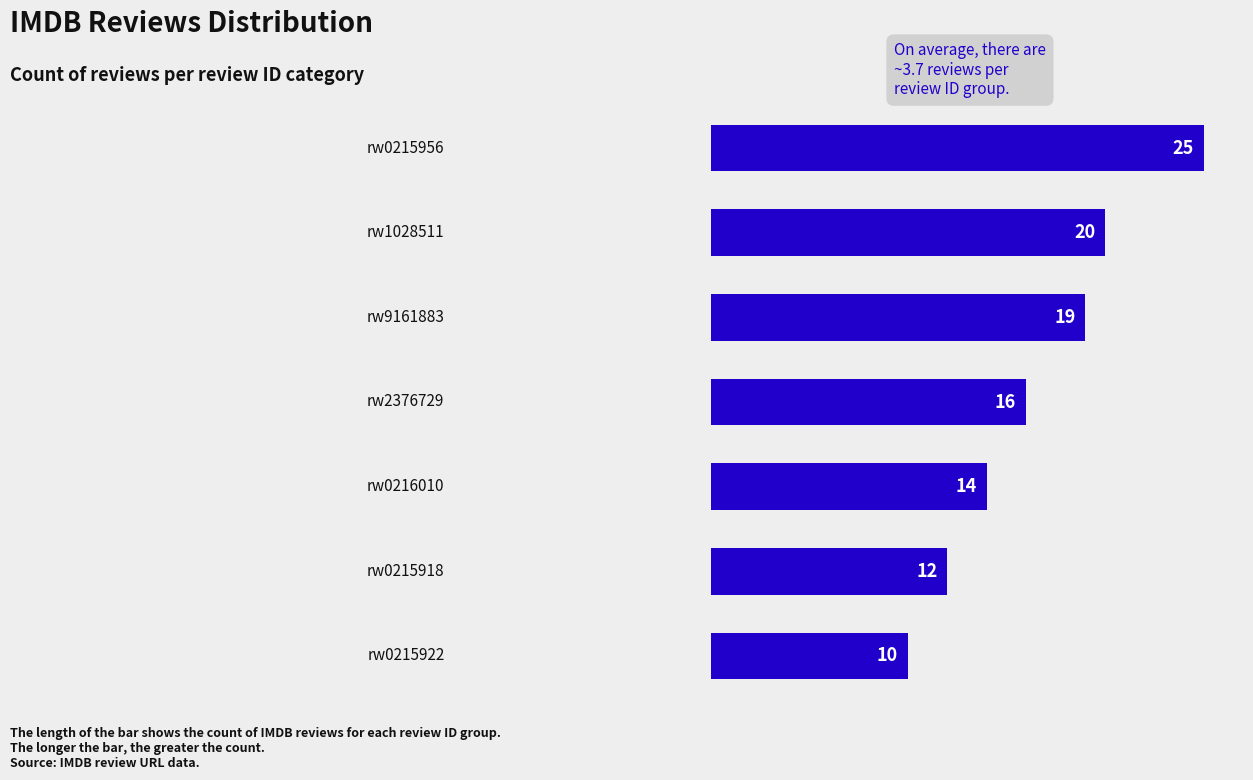

How many bars are there in total?

7